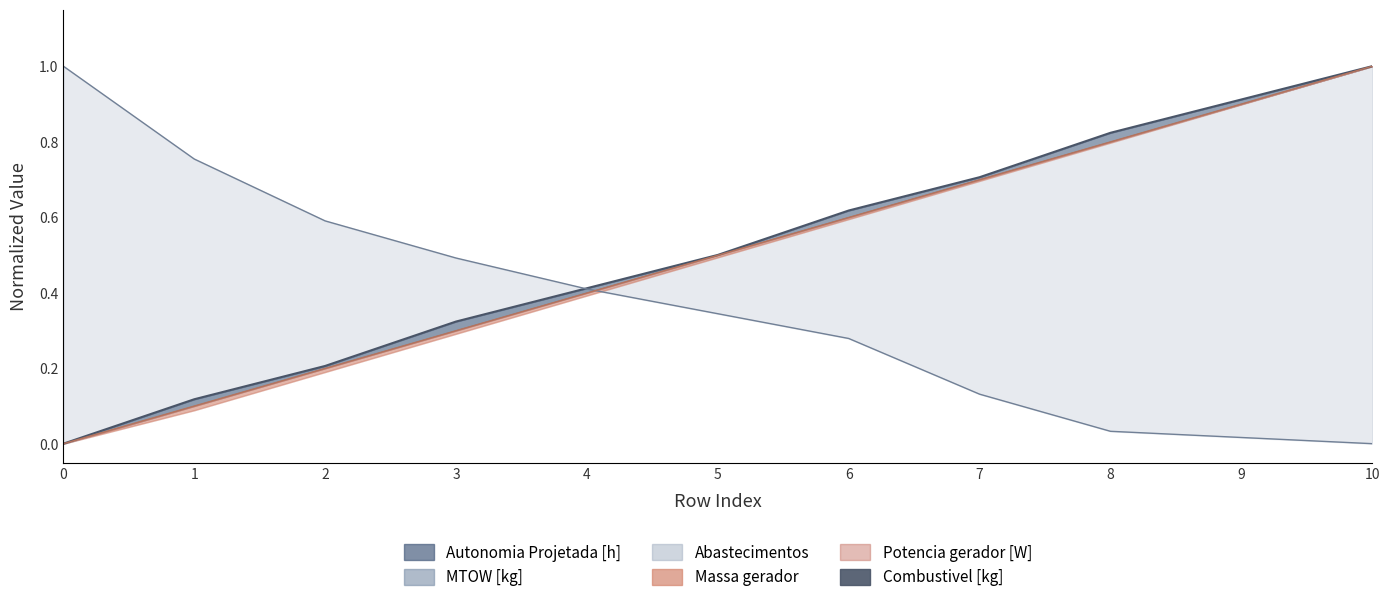

What is the difference between the maximum and minimum values?

1.0